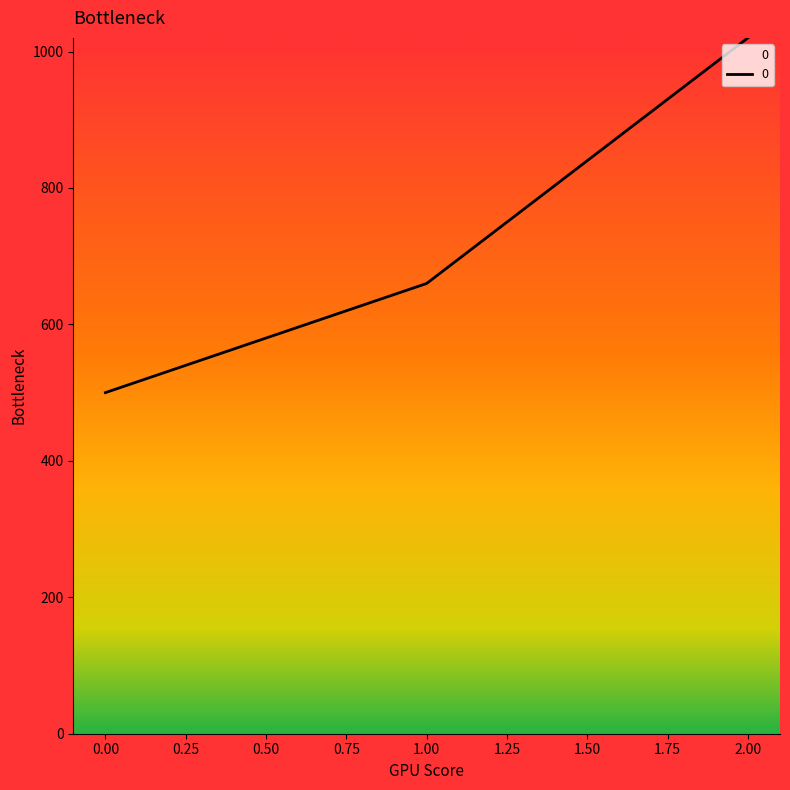

List the labels in order of value, smallest first.

0.00, 1.00, 2.00